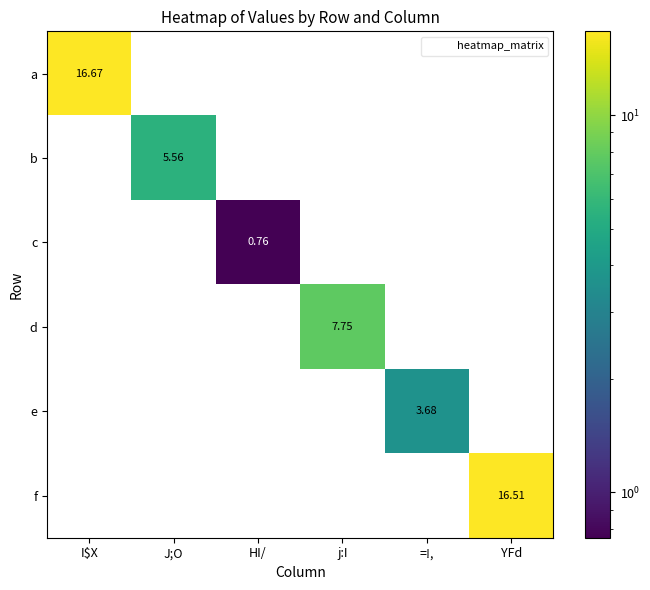

What is the spread (max minus min) of values at I$X?

16.7